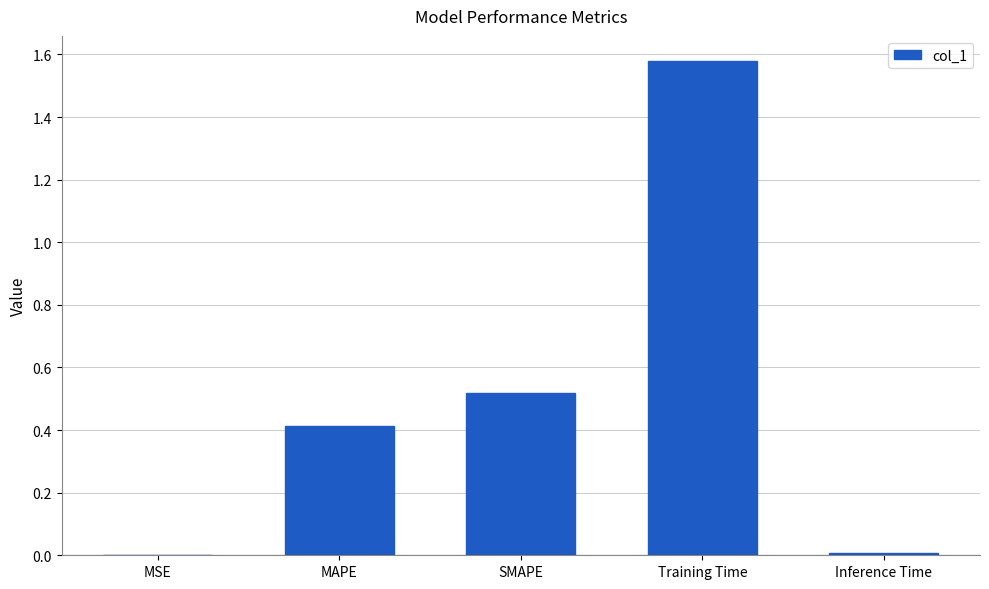

Between Training Time and Inference Time, which is larger?

Training Time